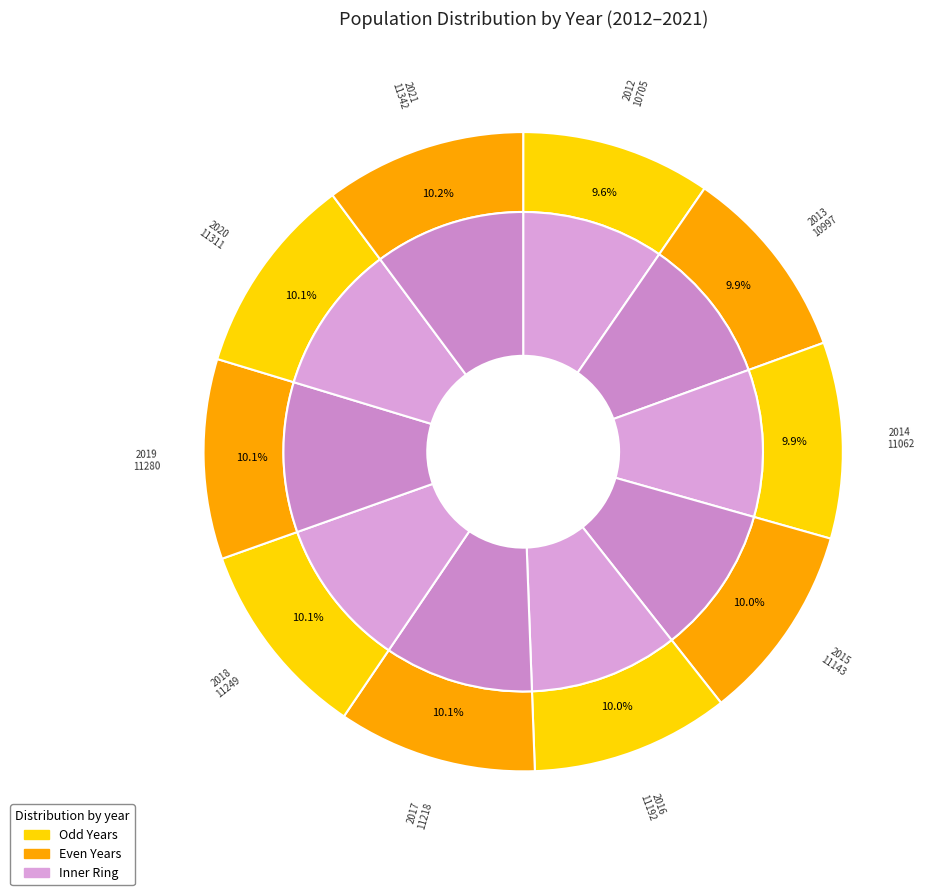

What is the largest slice in the pie chart?

2021